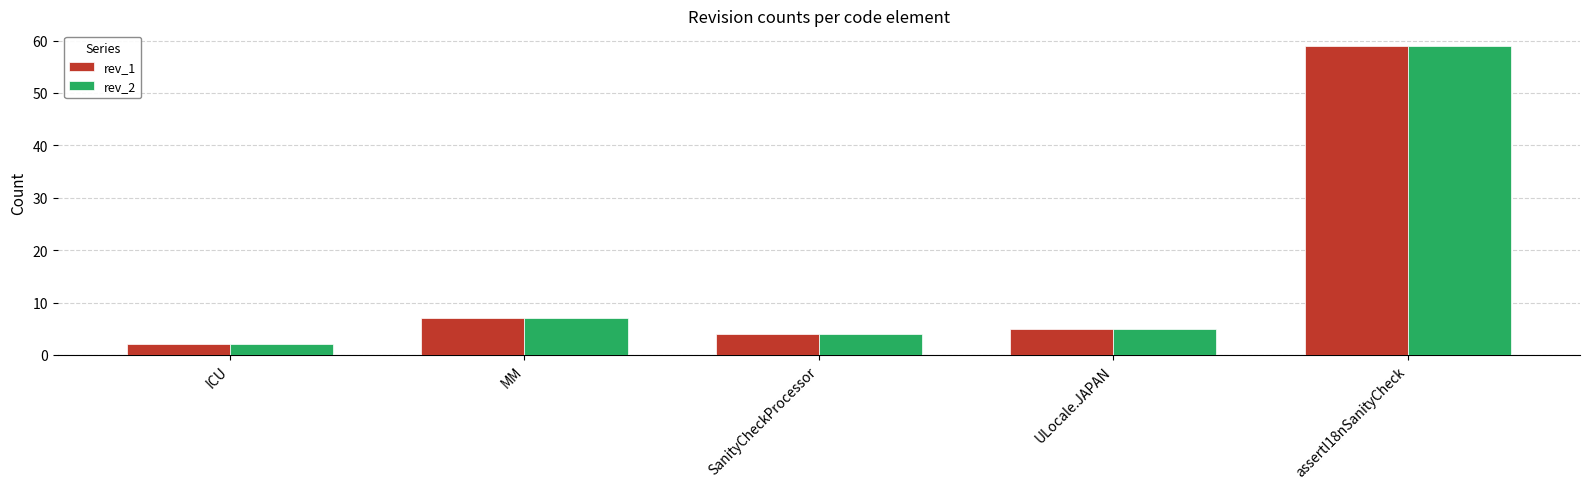

What is the value of the rev_2 bar at the 5th from the left?

59